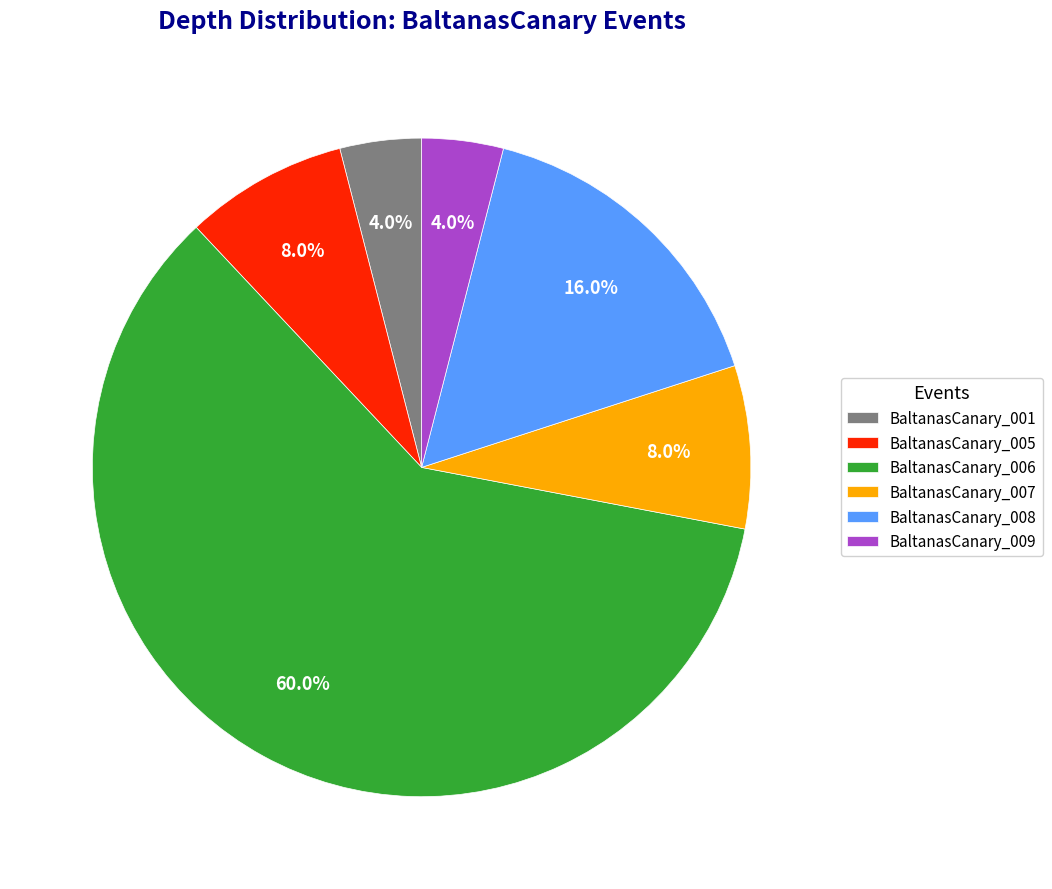

Between BaltanasCanary_005 and BaltanasCanary_006, which is larger?

BaltanasCanary_006